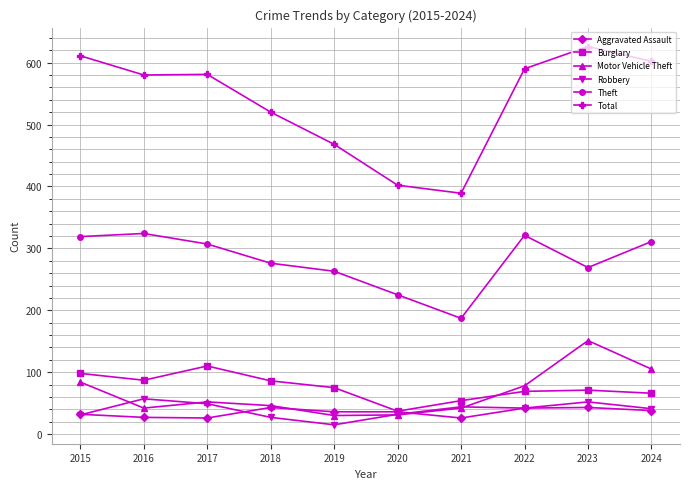

What is the average value of the Motor Vehicle Theft series?

66